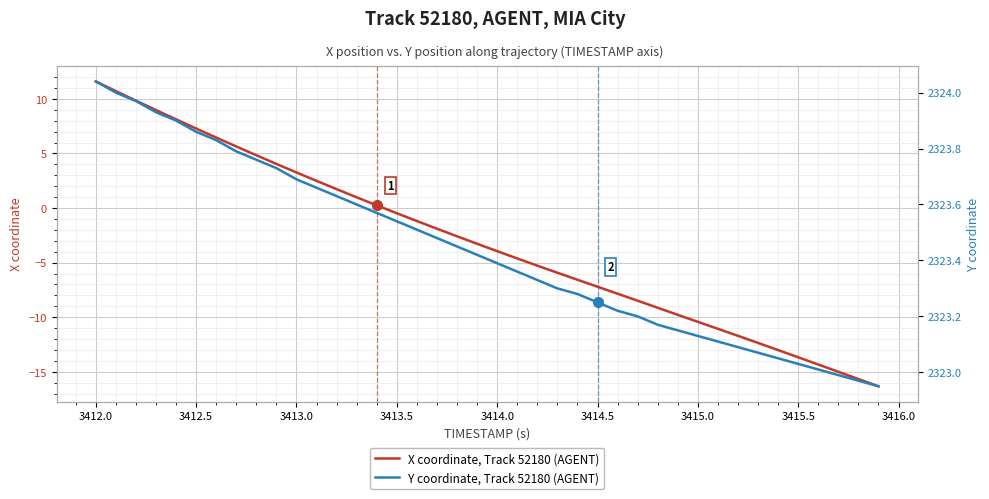

True or false: Y coordinate, Track 52180 (AGENT) and X coordinate, Track 52180 (AGENT) intersect in this chart.

False